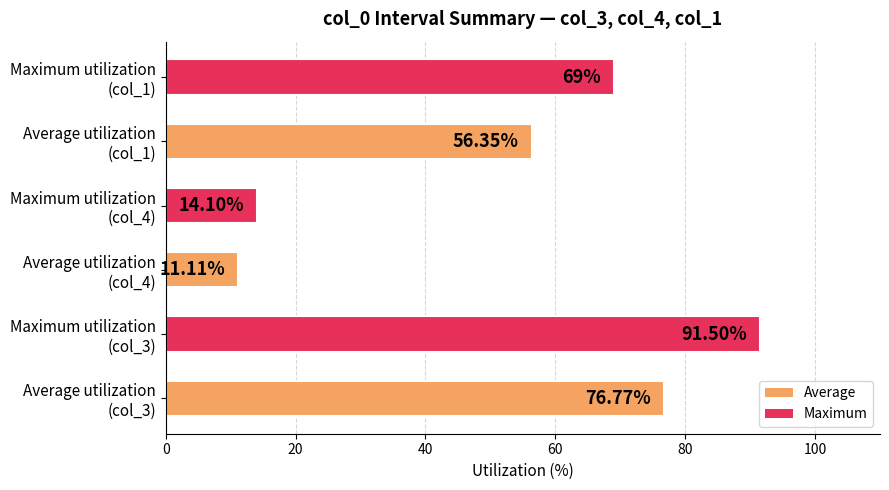

What is the sum of all values?

318.8